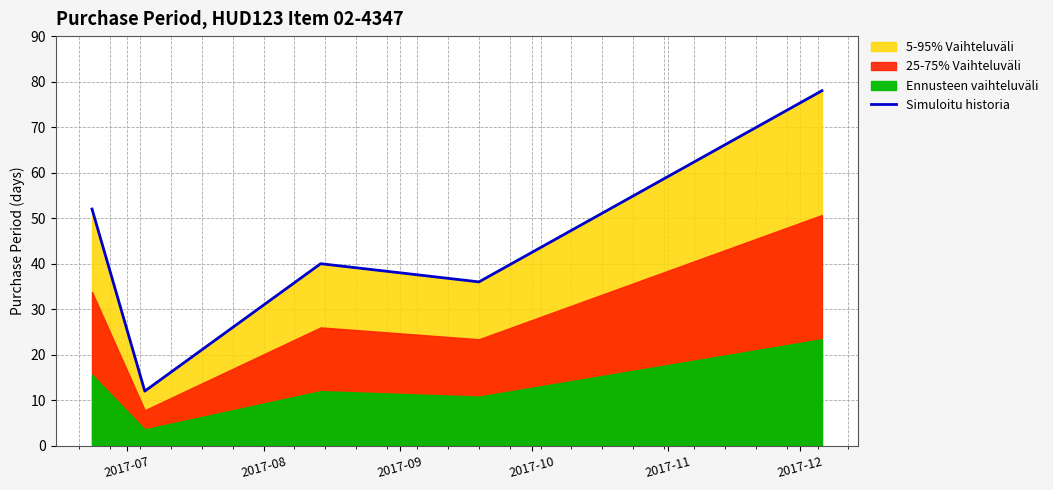

Reading left to right, extract all data points from this chart.

52	12	40	36	78